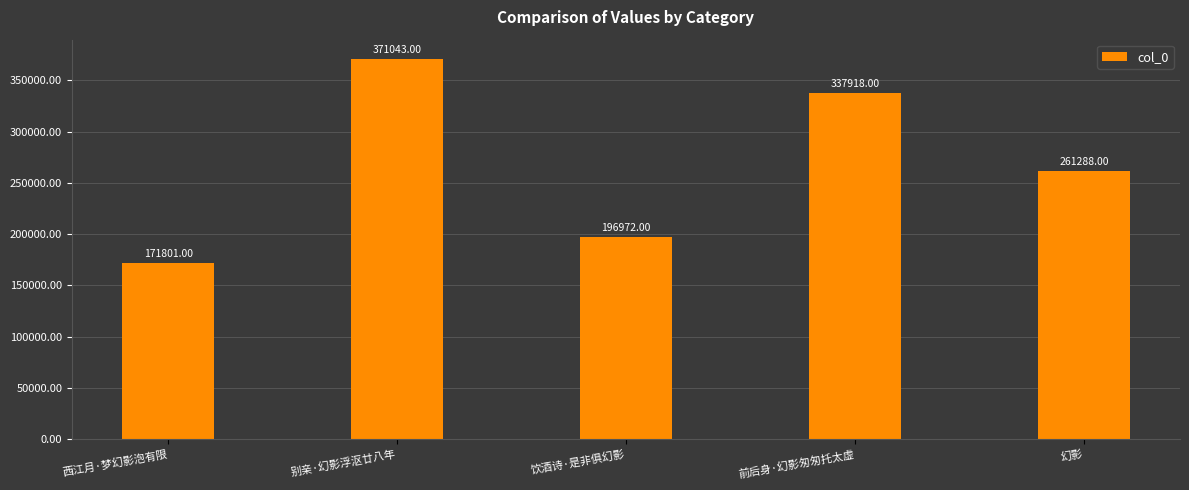

Between 前后身·幻影匆匆托太虚 and 西江月·梦幻影泡有限, which is larger?

前后身·幻影匆匆托太虚